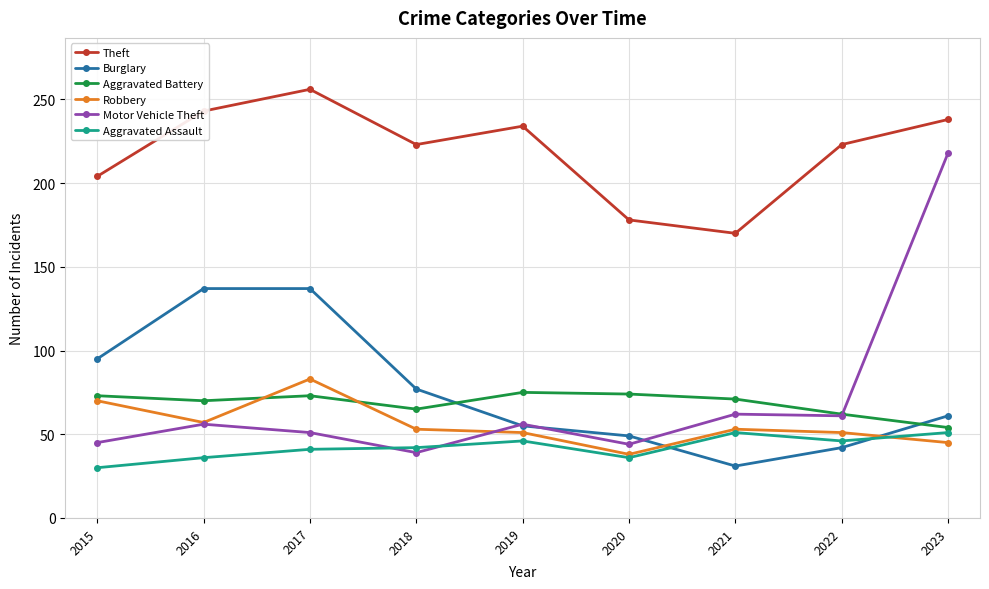

True or false: Robbery and Theft intersect in this chart.

False